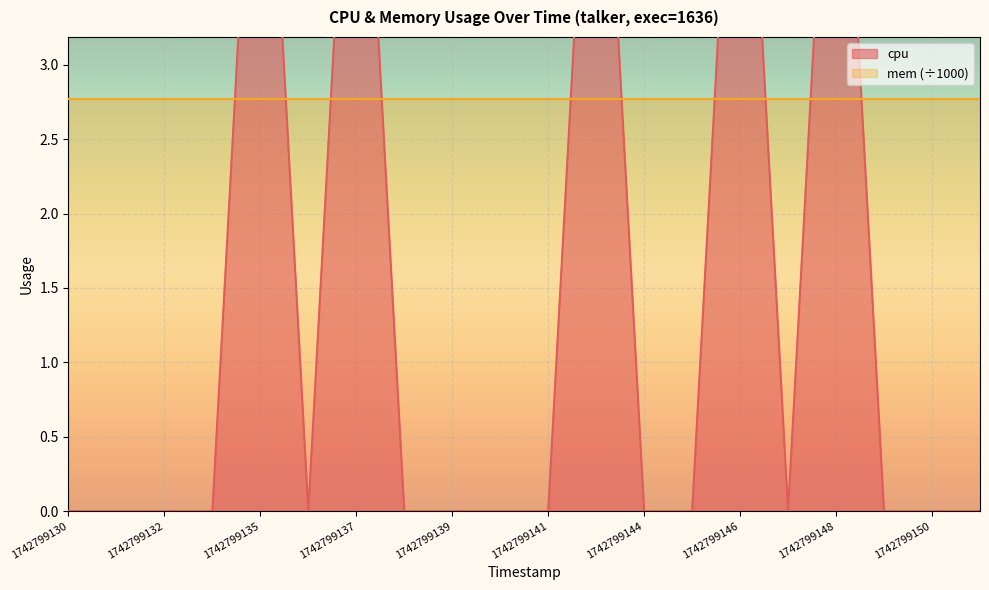

How many categories are shown in the chart?

20